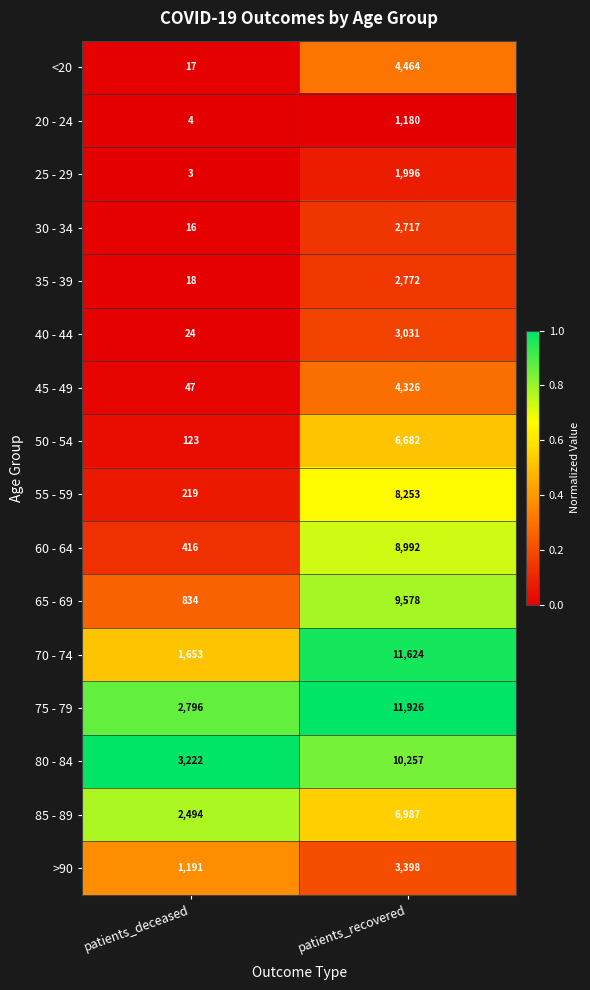

What is the greatest value displayed?

11926